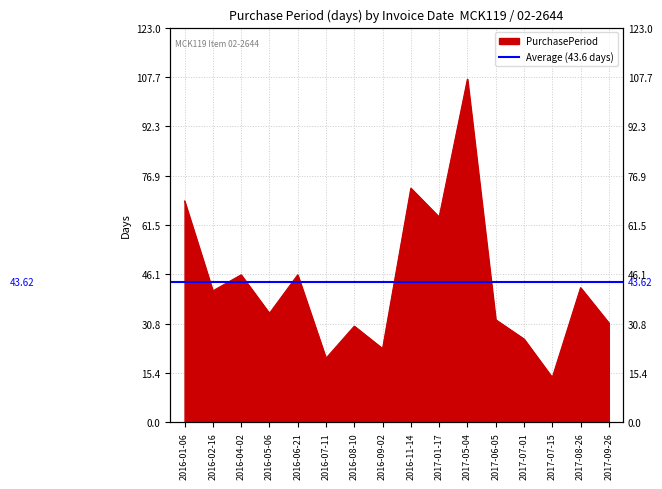

Reading left to right, what are all the values shown in this chart?

69	41	46	34	46	20	30	23	73	64	107	32	26	14	42	31